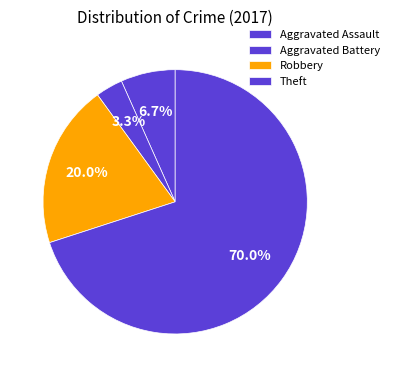

True or false: Aggravated Assault accounts for 15% of the total.

False